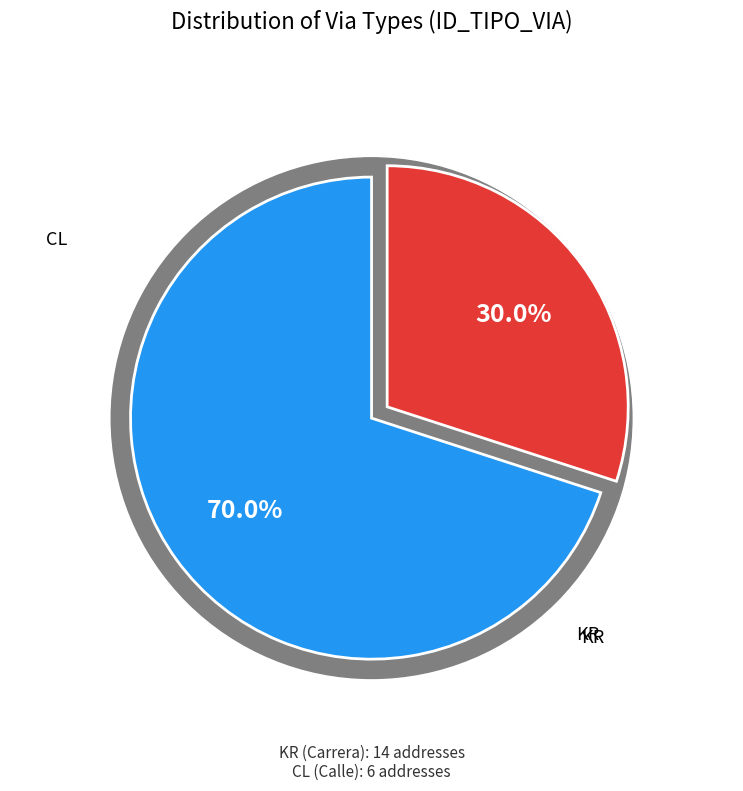

What is the majority slice?

KR